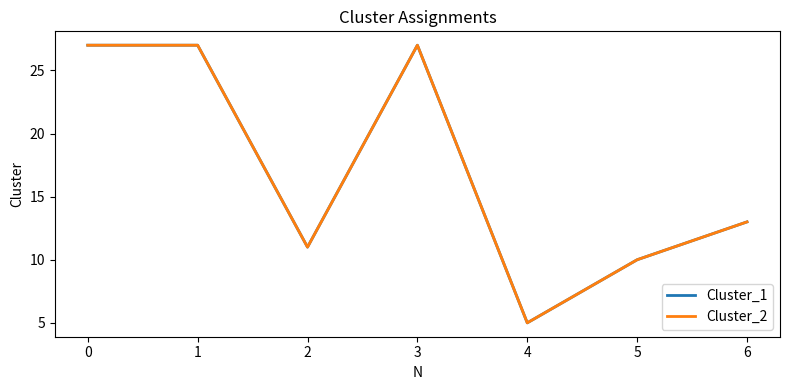

The Cluster_2 series shows 10 at 5. True or false?

True